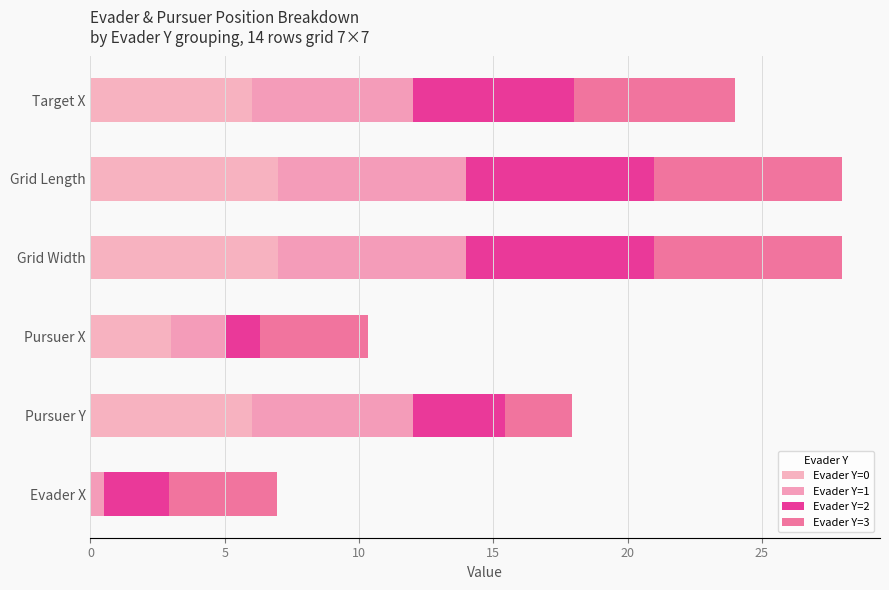

What is the average value of the Evader Y=0 series?

4.8